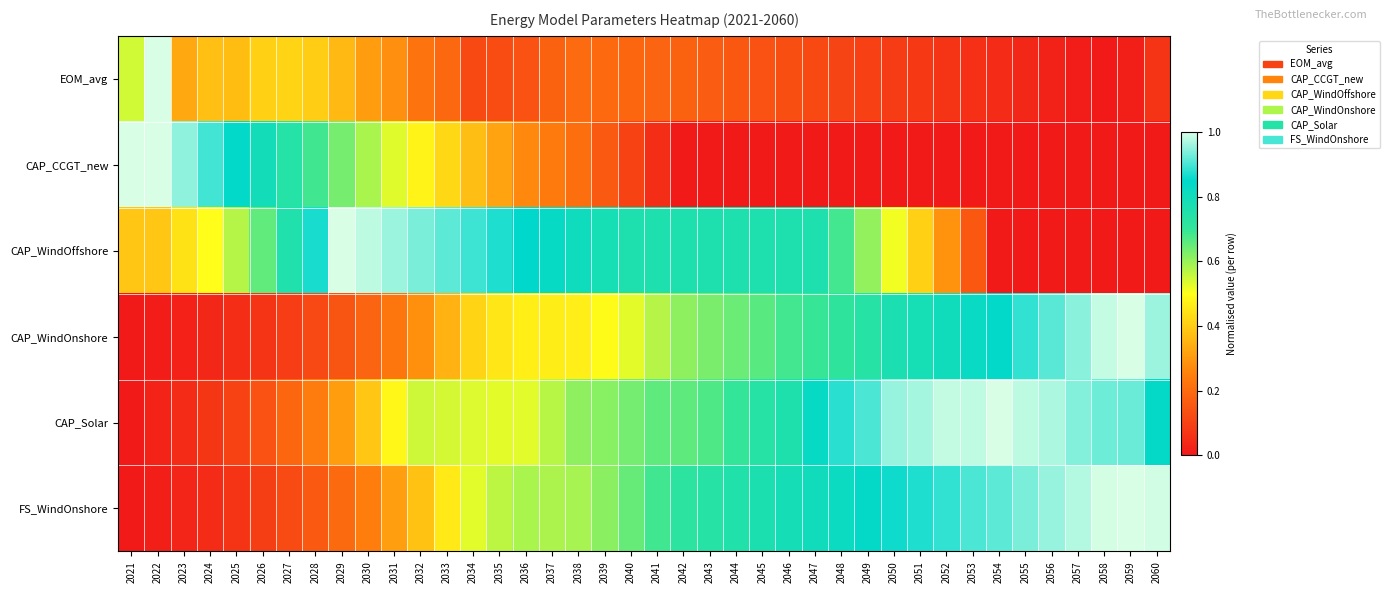

Count the number of categories in the chart.

40